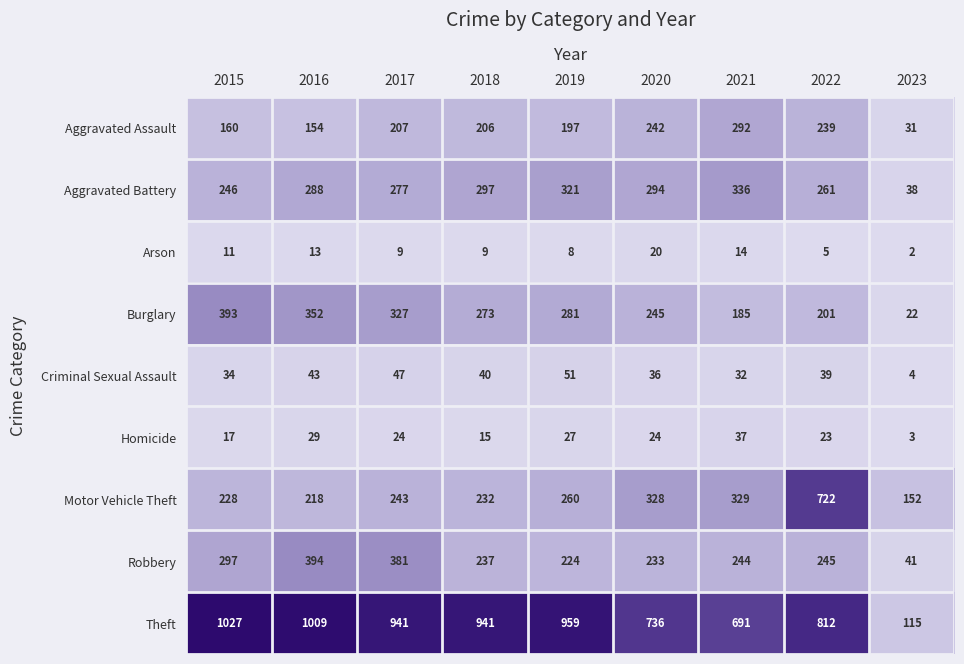

At which label is Arson closest to 11?

2015